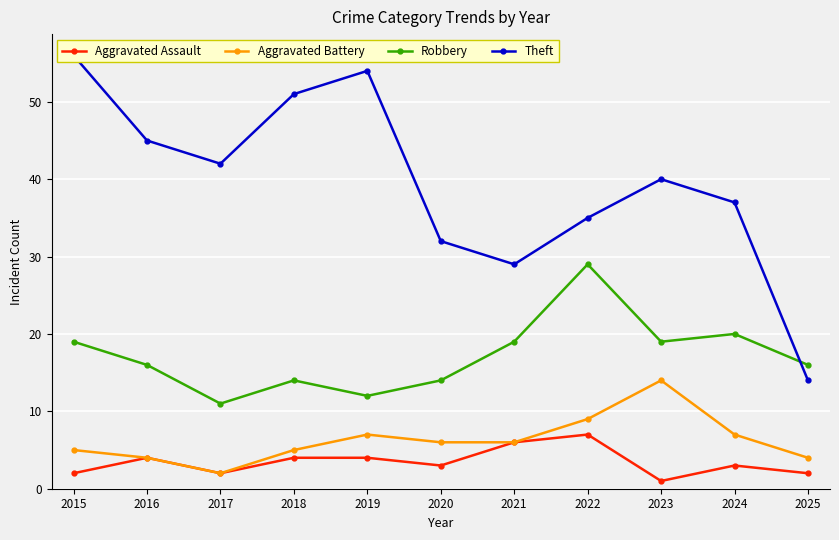

True or false: Theft and Aggravated Assault cross at least once.

False